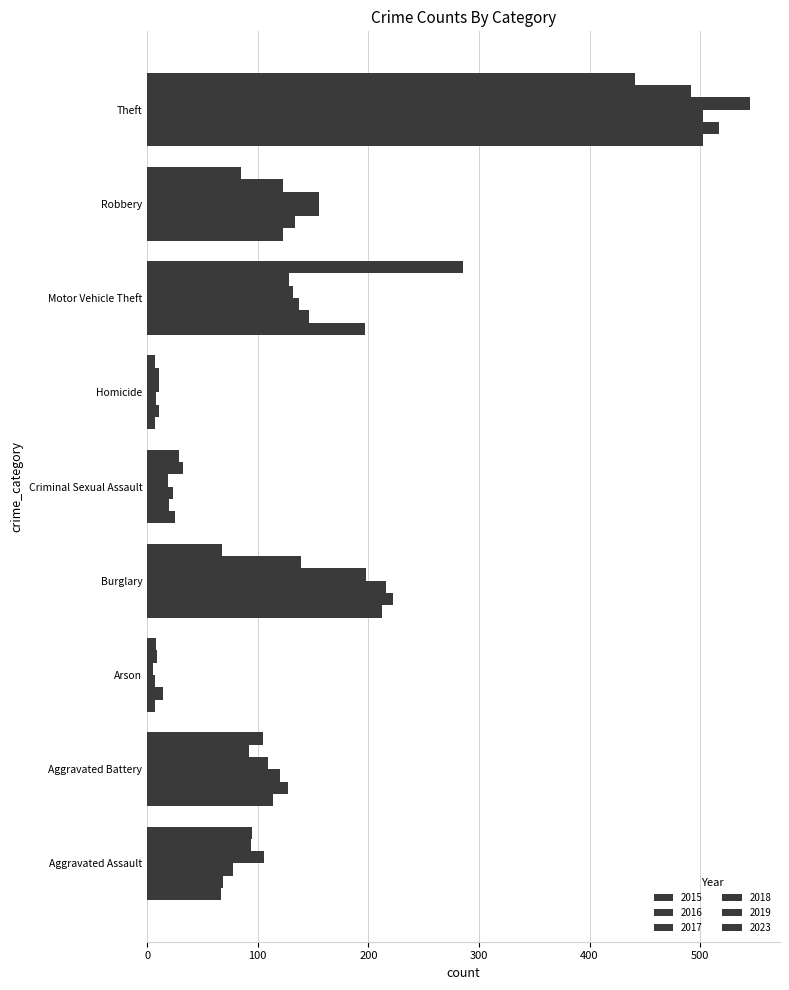

At which label does 2017 reach its peak?

Theft